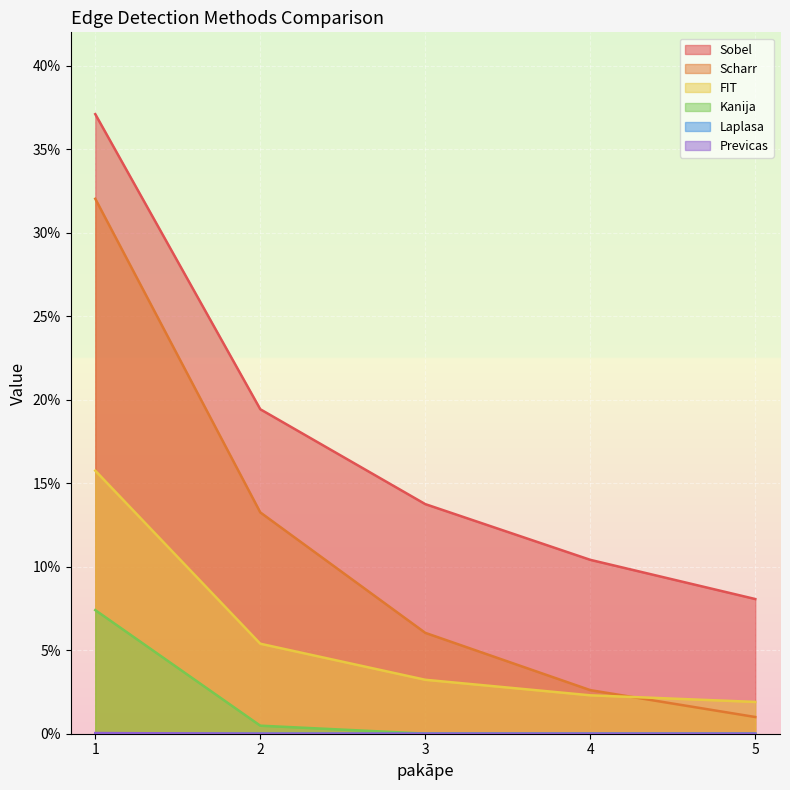

Rank the series at 1 from lowest to highest value.

Laplasa, Previcas, Kanija, FIT, Scharr, Sobel